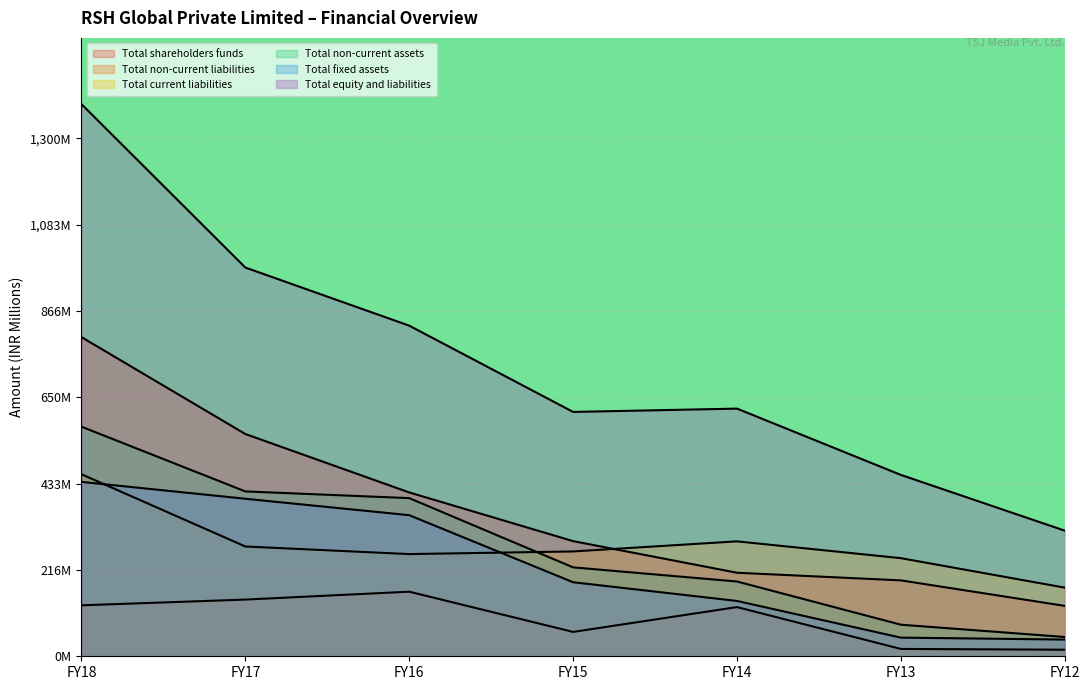

What value does the Total current liabilities series have at FY12?

172.2